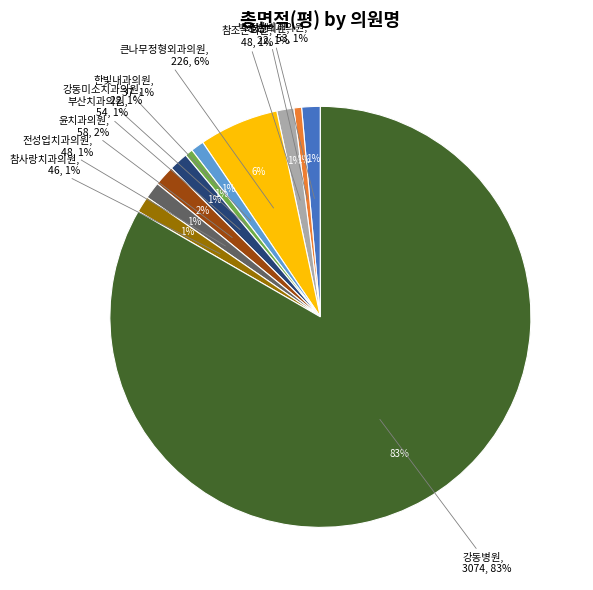

To the nearest percent, what is the difference between the 참사랑치과의원 and 큰나무정형외과의원 slice percentages?

5%